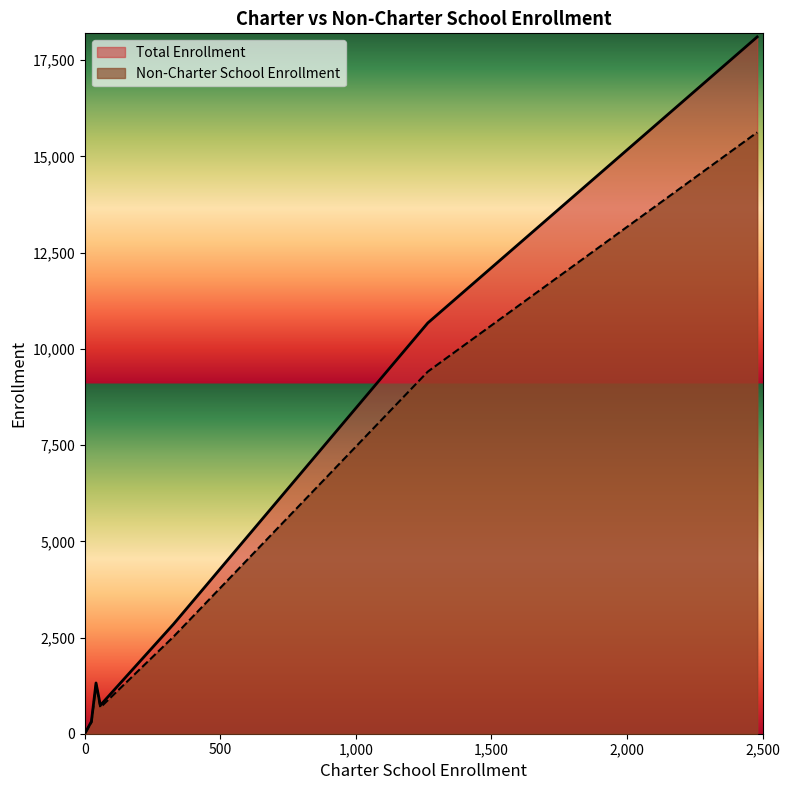

Which series has the largest range (max minus min)?

Total Enrollment